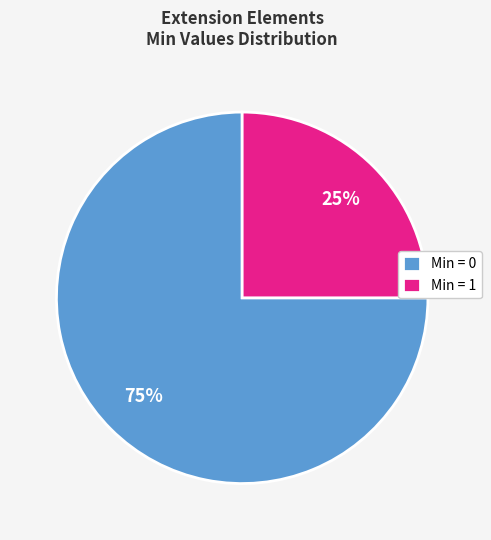

Does any single category account for the majority?

Yes